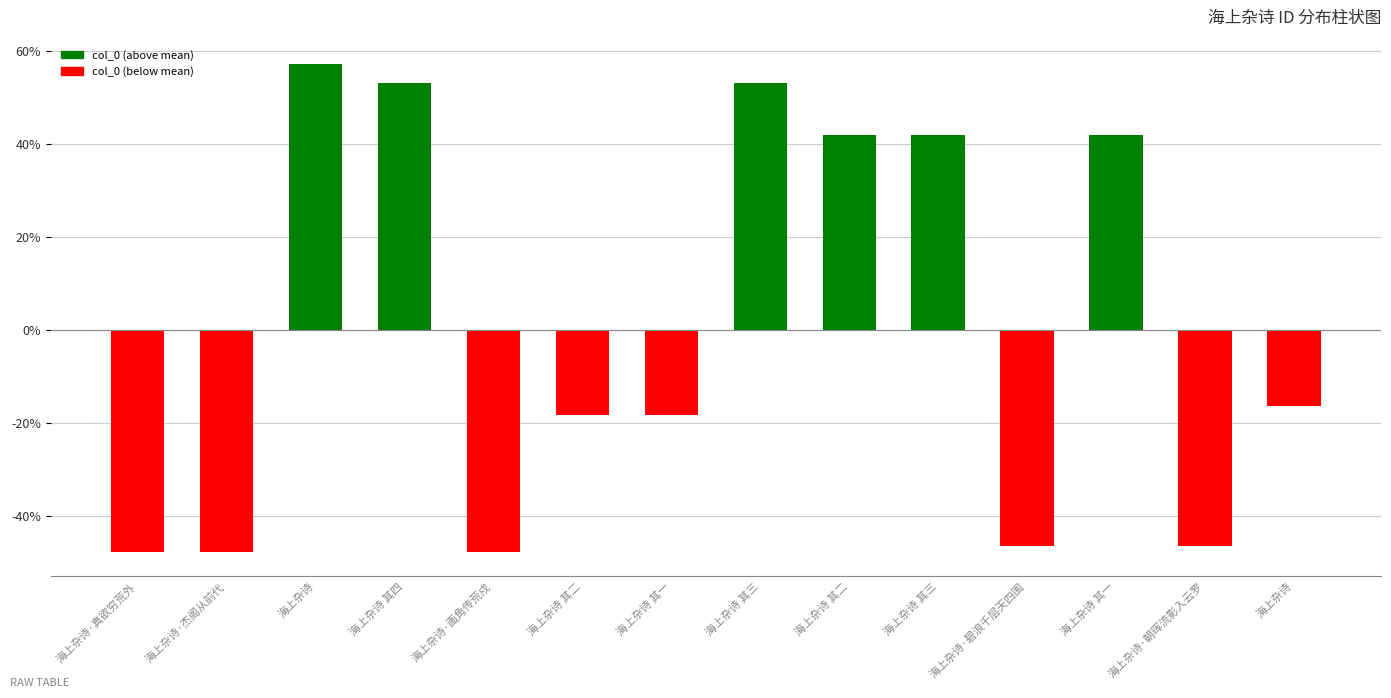

What is the difference between the second highest and minimum values?

100.7